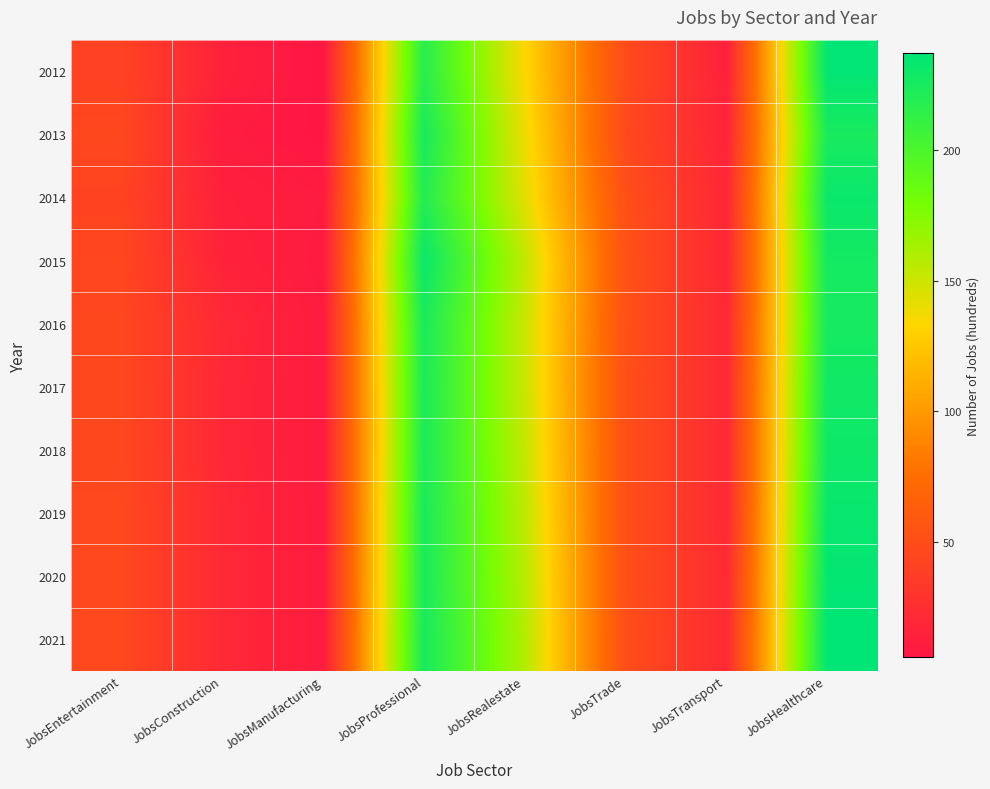

Reading right to left, what are all the values shown in this chart?

2012: JobsHealthcare=236	JobsTransport=14	JobsTrade=48	JobsRealestate=134	JobsProfessional=217	JobsManufacturing=6	JobsConstruction=15	JobsEntertainment=41
2013: JobsHealthcare=225	JobsTransport=17	JobsTrade=46	JobsRealestate=139	JobsProfessional=225	JobsManufacturing=6	JobsConstruction=11	JobsEntertainment=45
2014: JobsHealthcare=232	JobsTransport=19	JobsTrade=51	JobsRealestate=143	JobsProfessional=220	JobsManufacturing=10	JobsConstruction=14	JobsEntertainment=42
2015: JobsHealthcare=227	JobsTransport=19	JobsTrade=53	JobsRealestate=154	JobsProfessional=232	JobsManufacturing=9	JobsConstruction=16	JobsEntertainment=44
2016: JobsHealthcare=226	JobsTransport=21	JobsTrade=52	JobsRealestate=151	JobsProfessional=224	JobsManufacturing=10	JobsConstruction=21	JobsEntertainment=45
2017: JobsHealthcare=229	JobsTransport=21	JobsTrade=51	JobsRealestate=151	JobsProfessional=223	JobsManufacturing=10	JobsConstruction=20	JobsEntertainment=45
2018: JobsHealthcare=230	JobsTransport=21	JobsTrade=51	JobsRealestate=153	JobsProfessional=223	JobsManufacturing=10	JobsConstruction=20	JobsEntertainment=45
2019: JobsHealthcare=233	JobsTransport=21	JobsTrade=51	JobsRealestate=155	JobsProfessional=224	JobsManufacturing=10	JobsConstruction=21	JobsEntertainment=46
2020: JobsHealthcare=235	JobsTransport=22	JobsTrade=51	JobsRealestate=157	JobsProfessional=224	JobsManufacturing=10	JobsConstruction=21	JobsEntertainment=46
2021: JobsHealthcare=237	JobsTransport=22	JobsTrade=50	JobsRealestate=159	JobsProfessional=225	JobsManufacturing=10	JobsConstruction=21	JobsEntertainment=46